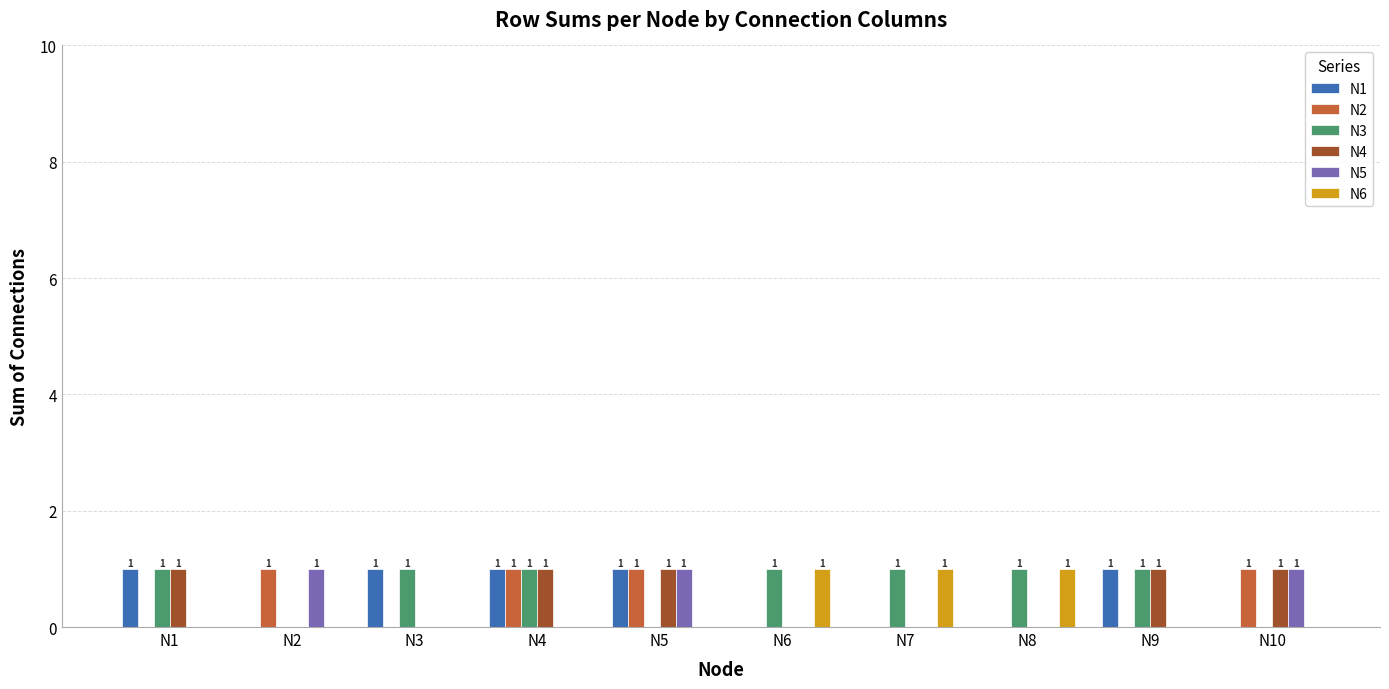

Are the bars grouped side by side (vs. stacked)?

Yes